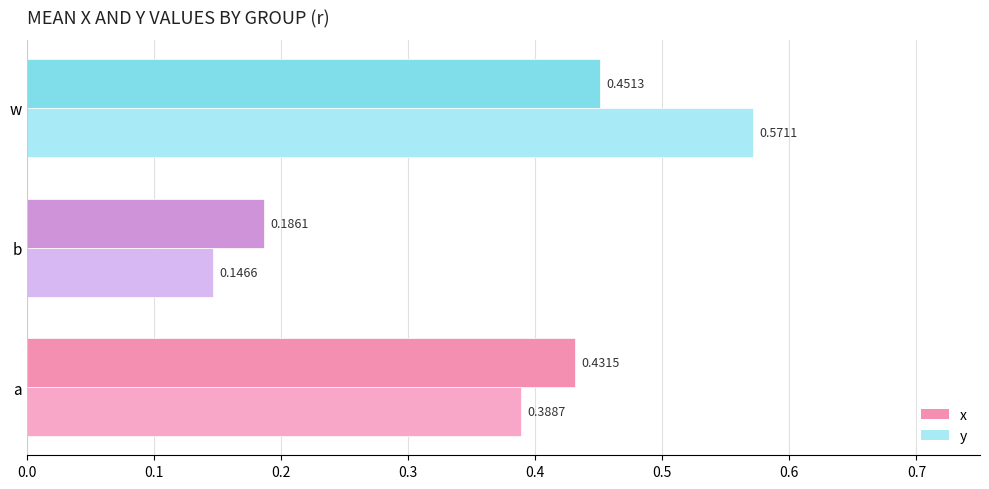

At which category is the sum across all series the highest?

w